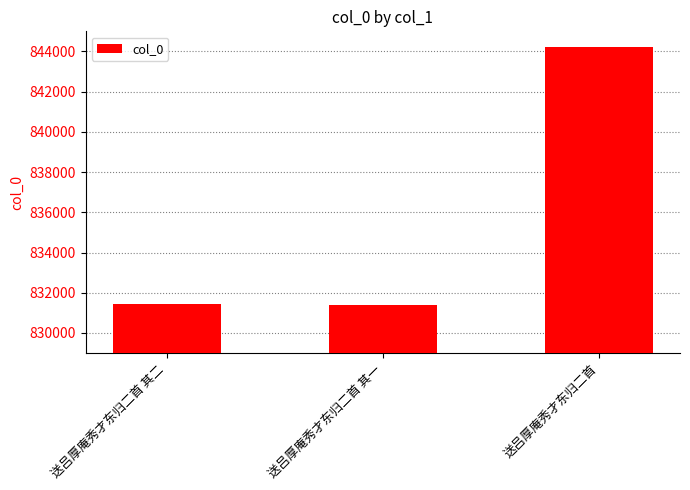

What is the sum of all values?

2507064